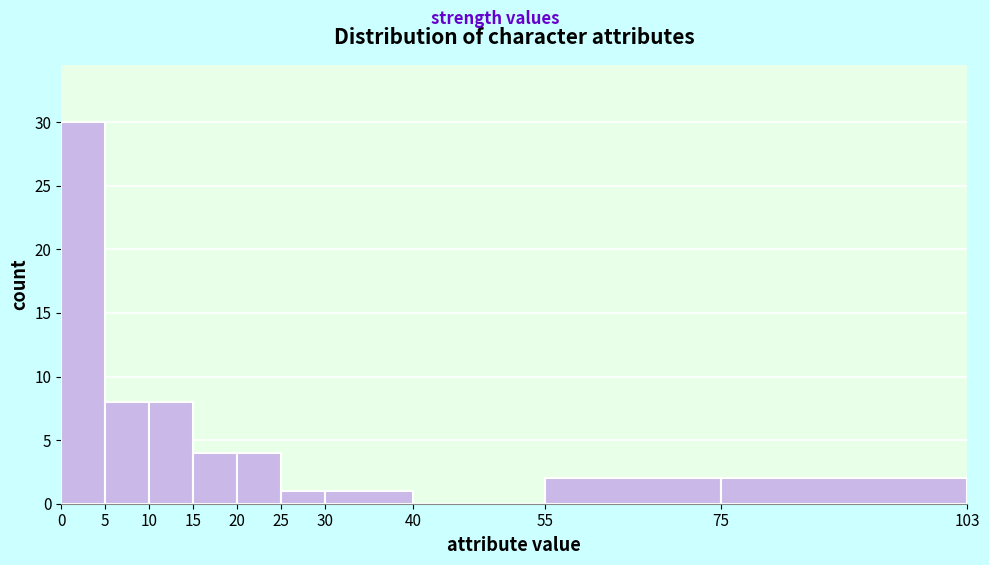

How tall is the bar that spans 10 to 15 on the x-axis? The values are not printed on the chart, so give them approximately, as read against the axis.

8